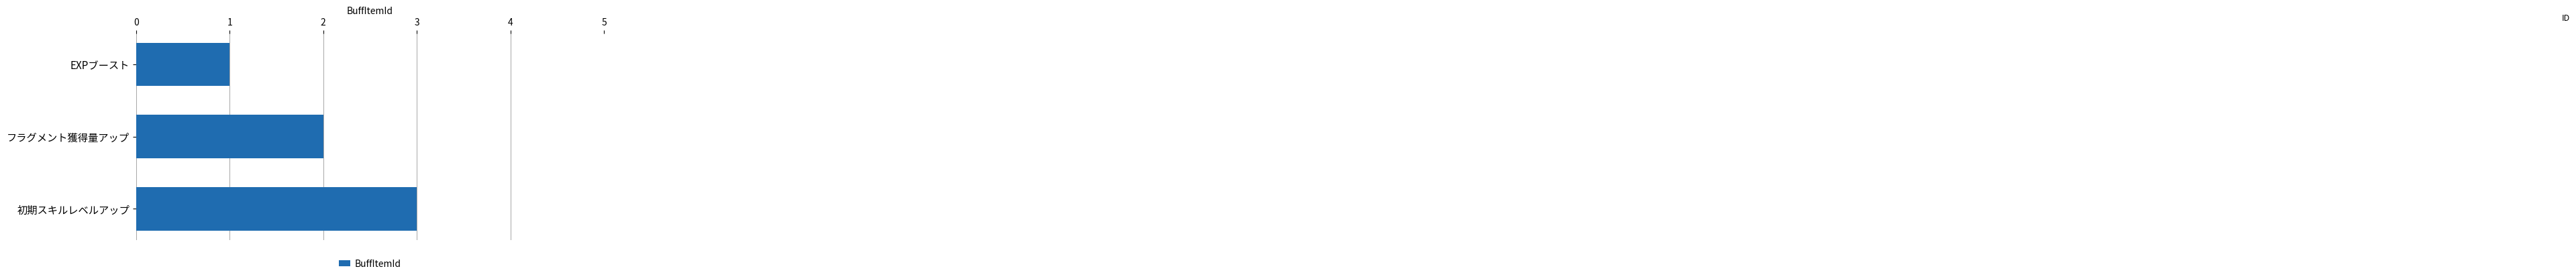

Where is the data nearest to the value 2?

フラグメント獲得量アップ